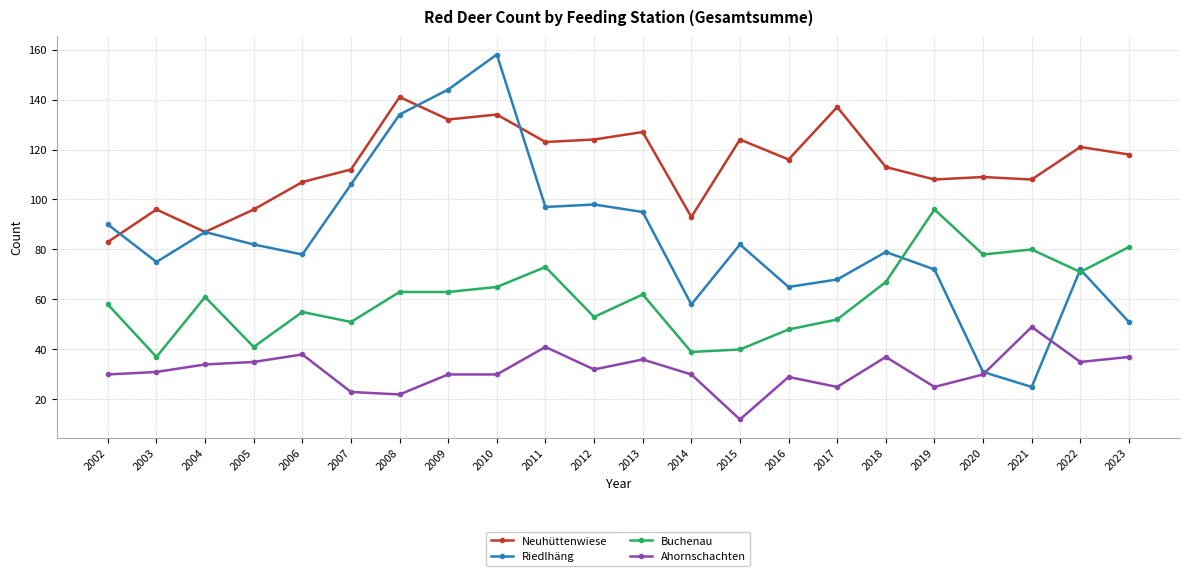

In Riedlhäng, how many points are lower than both neighbors (excluding endpoints)?

6